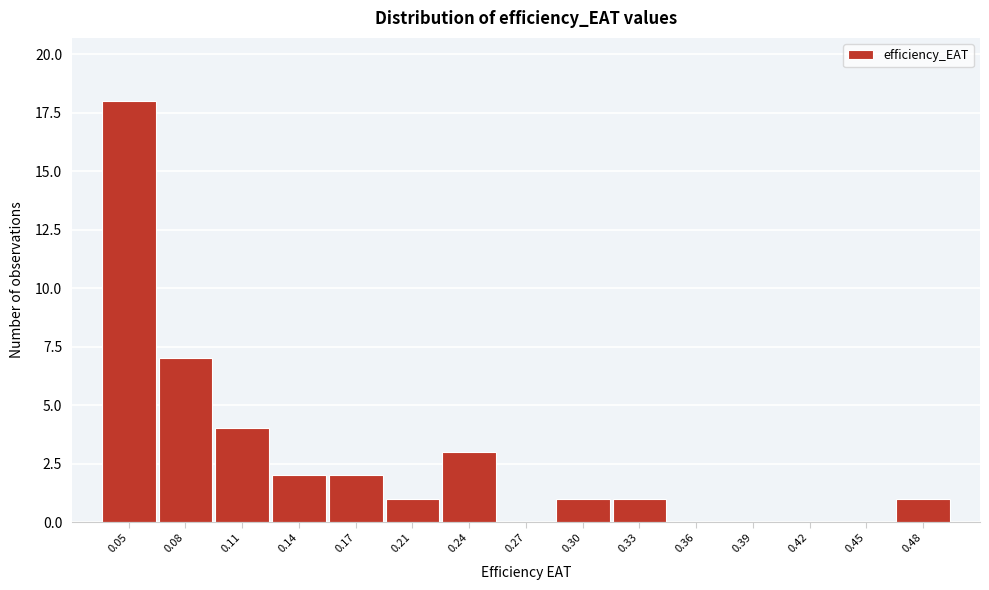

Reading right to left, transcribe all the data shown in this chart.

0.48=1	0.45=0	0.42=0	0.39=0	0.36=0	0.33=1	0.30=1	0.27=0	0.24=3	0.21=1	0.17=2	0.14=2	0.11=4	0.08=7	0.05=18